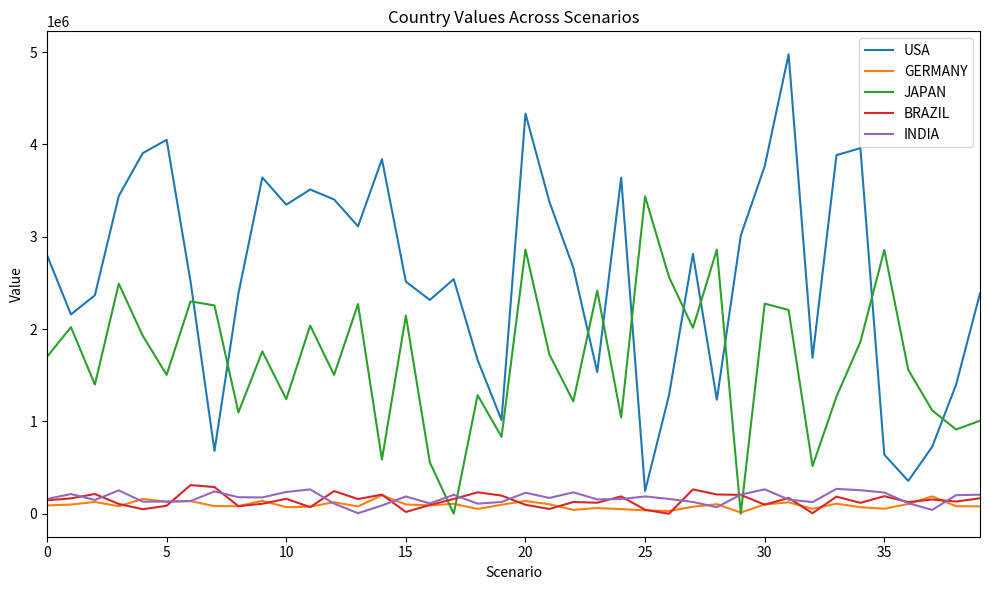

How many values in the USA series are below 2663700?

20